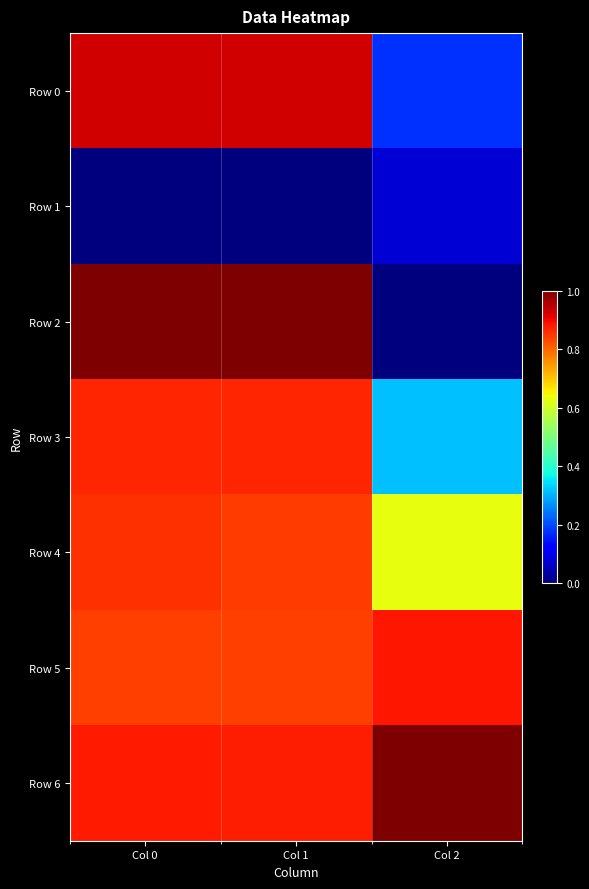

Count the number of data series in this chart.

7